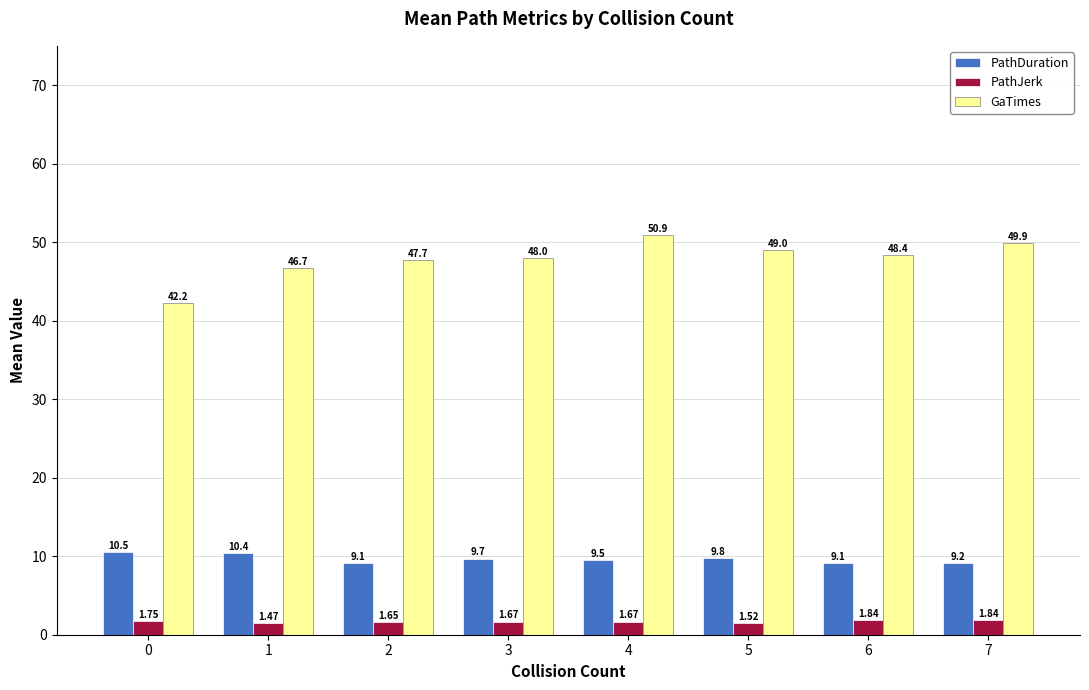

At which category is the sum across all series the highest?

4